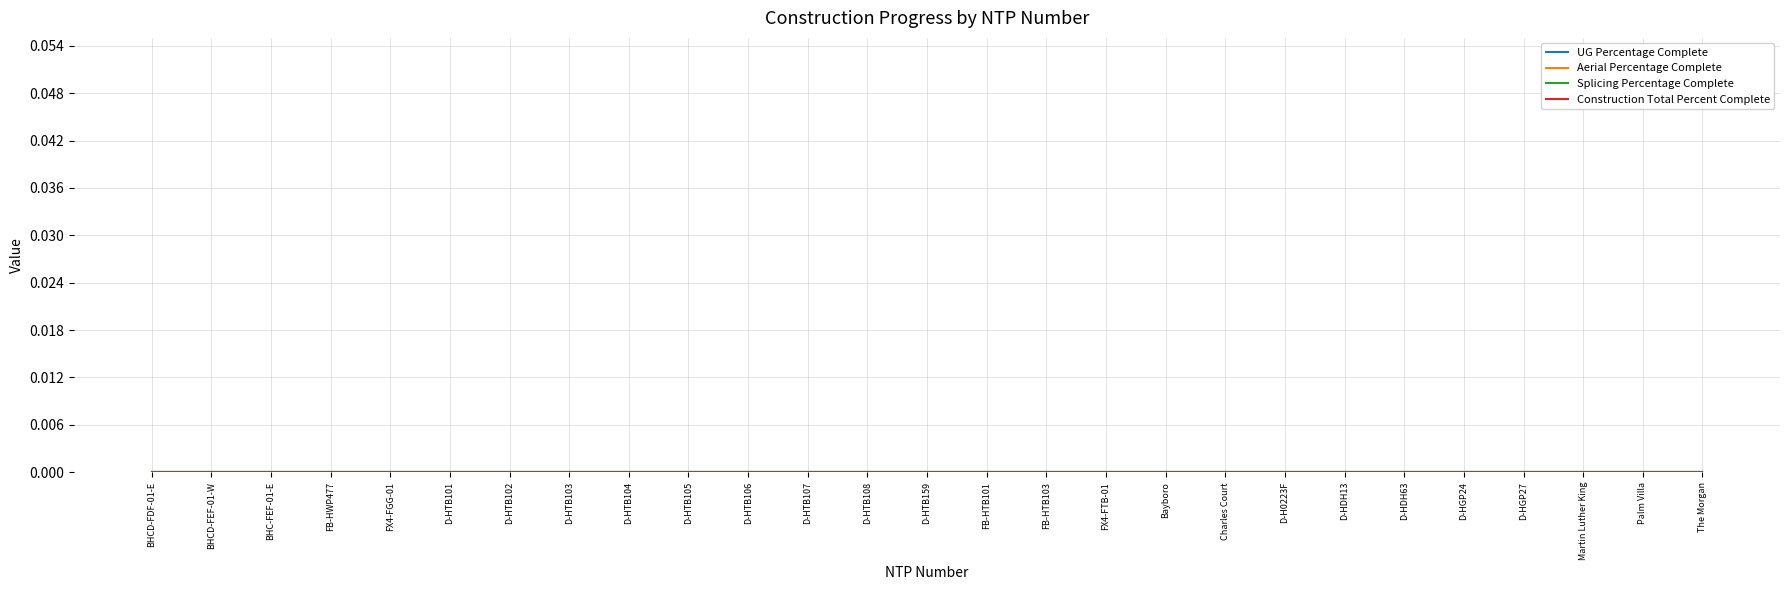

Is it true that Splicing Percentage Complete equals 0.0 at Bayboro?

True